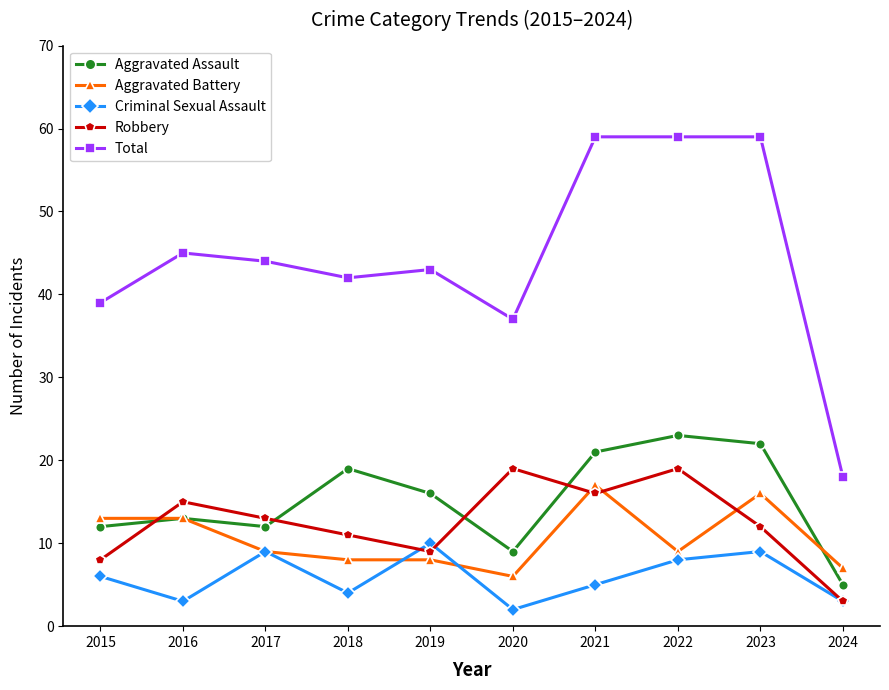

True or false: Total has more than 0 points higher than both neighbors.

True